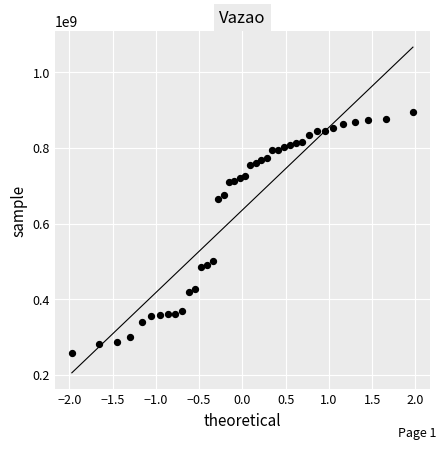

What is the range of Y values (max minus min)?

636585173